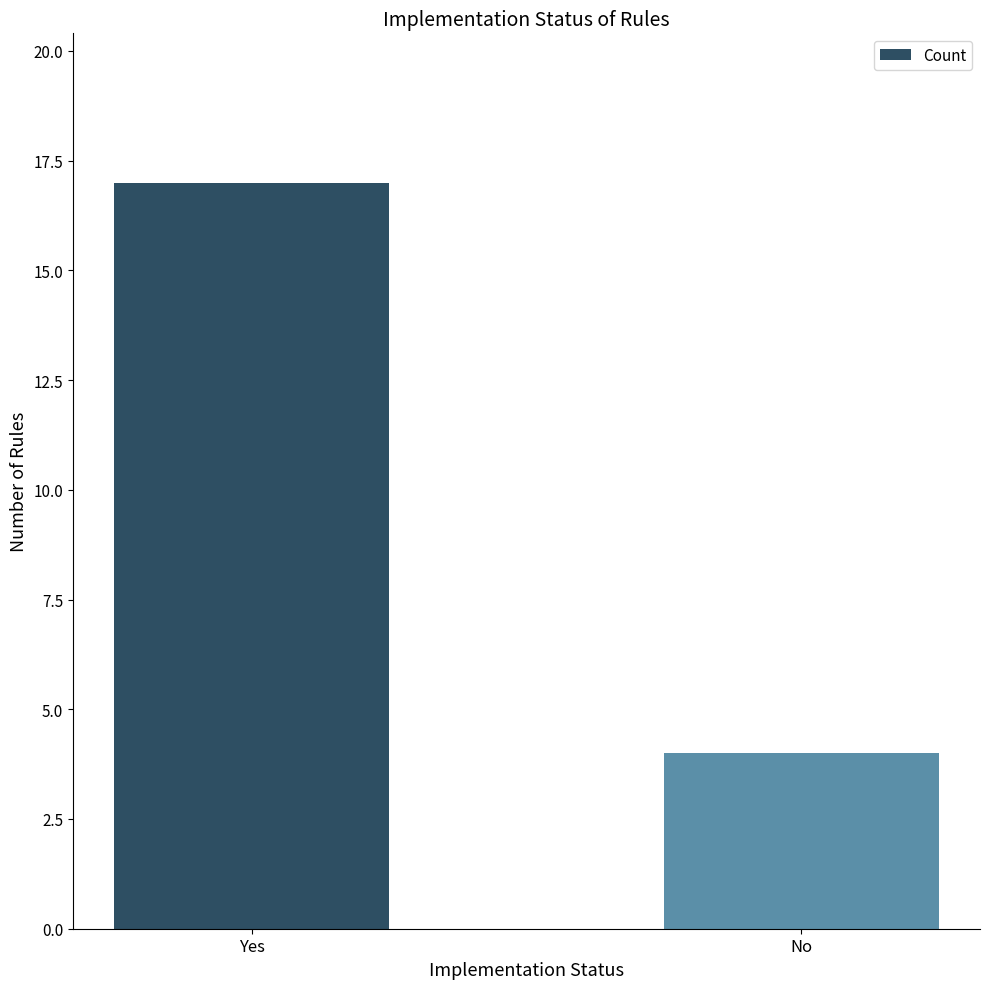

What is the sum of all values?

21